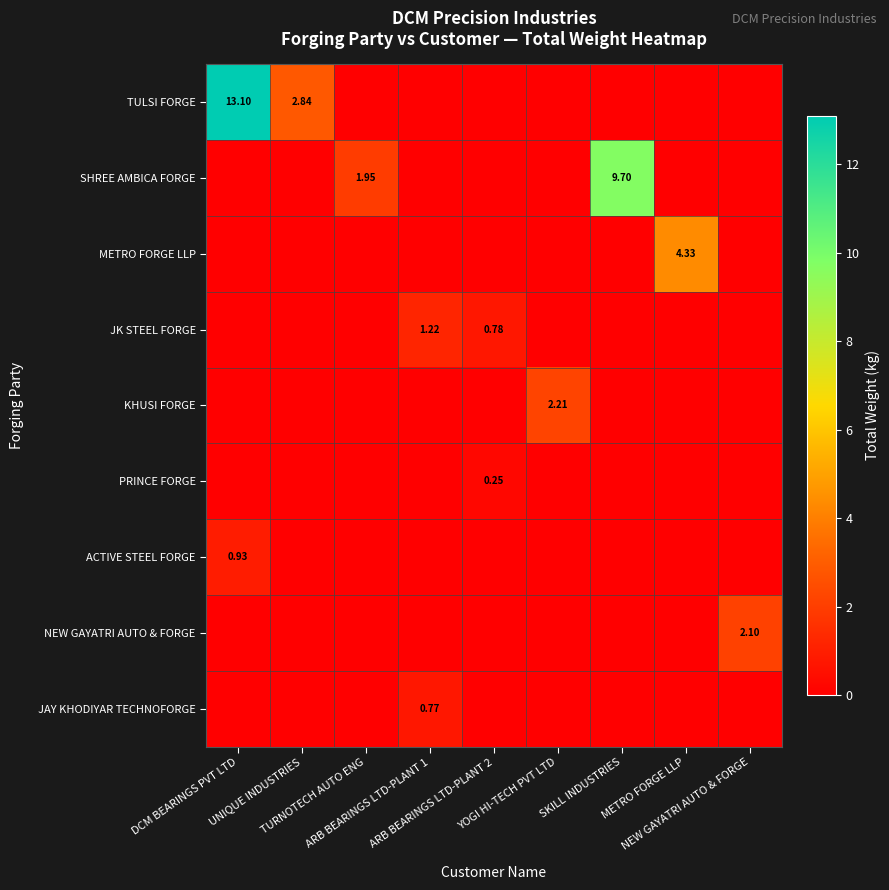

The value of KHUSI FORGE at UNIQUE INDUSTRIES is 1.0. True or false?

False